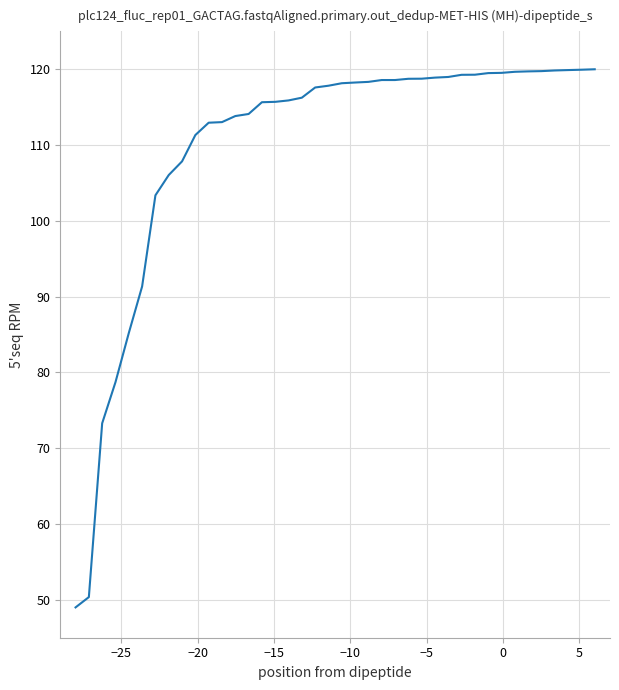

What is the maximum value shown in the chart?

120.0